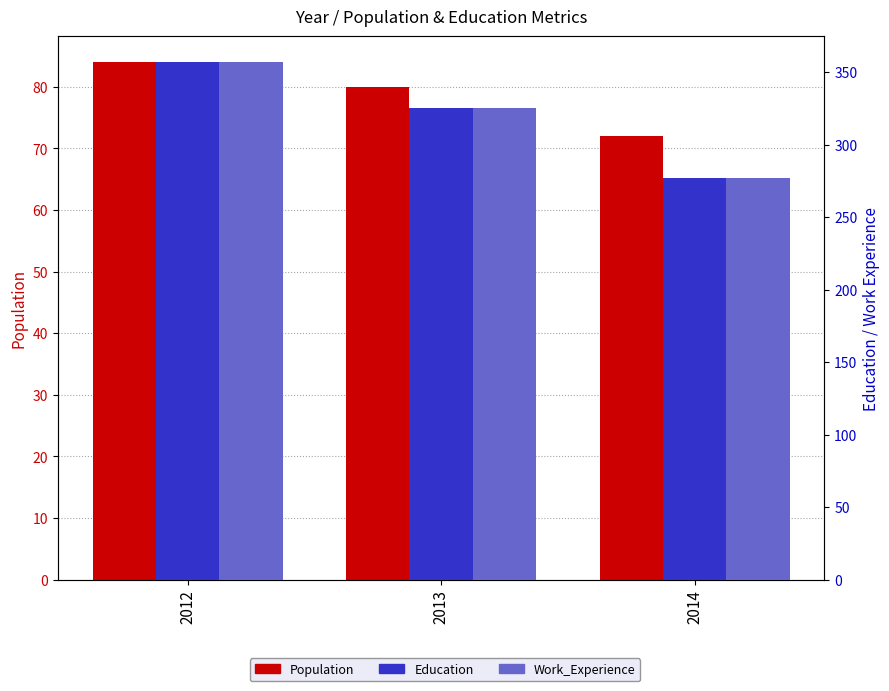

Reading left to right, what are all the values shown in this chart?

Population: 2012=84	2013=80	2014=72
Education: 2012=357	2013=325	2014=277
Work_Experience: 2012=357	2013=325	2014=277